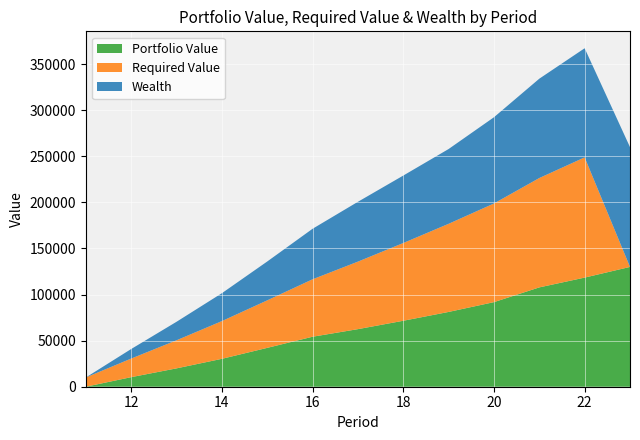

Reading left to right, what are all the values shown in this chart?

Portfolio Value: 0.0	10361.4	19901.4	30249.0	42140.7	54219.7	62455.1	71547.6	81124.5	91758.4	107756.4	118373.8	129955.8
Required Value: 10000.0	20150.0	30452.2	40909.0	51522.7	62295.5	73229.9	84328.4	95593.3	107027.2	118632.6	130412.1	0.0
Wealth: 0.0	10361.4	20061.9	30249.0	42140.7	54788.9	64906.3	73167.9	81124.5	93521.1	107756.4	118373.8	129955.8